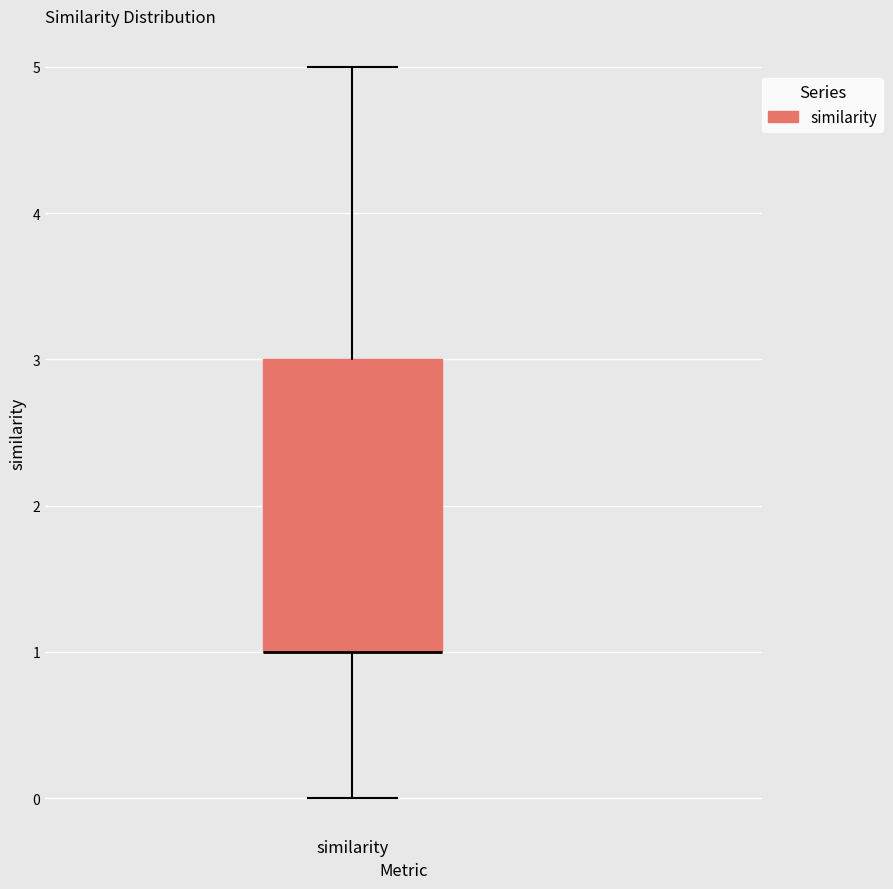

Where does the lower whisker of the box for similarity end on the y-axis? The values are not printed on the chart, so give them approximately, as read against the axis.

0